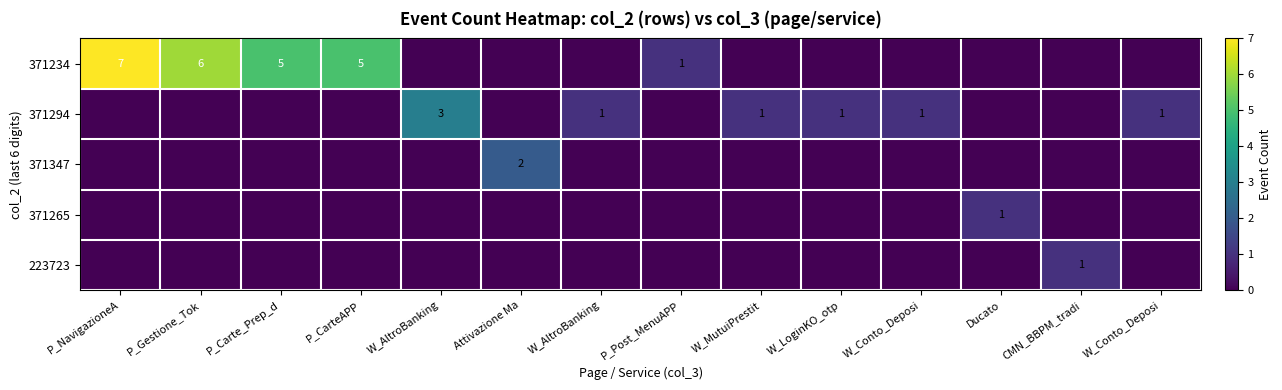

At how many categories does at least one series exceed 3?

4